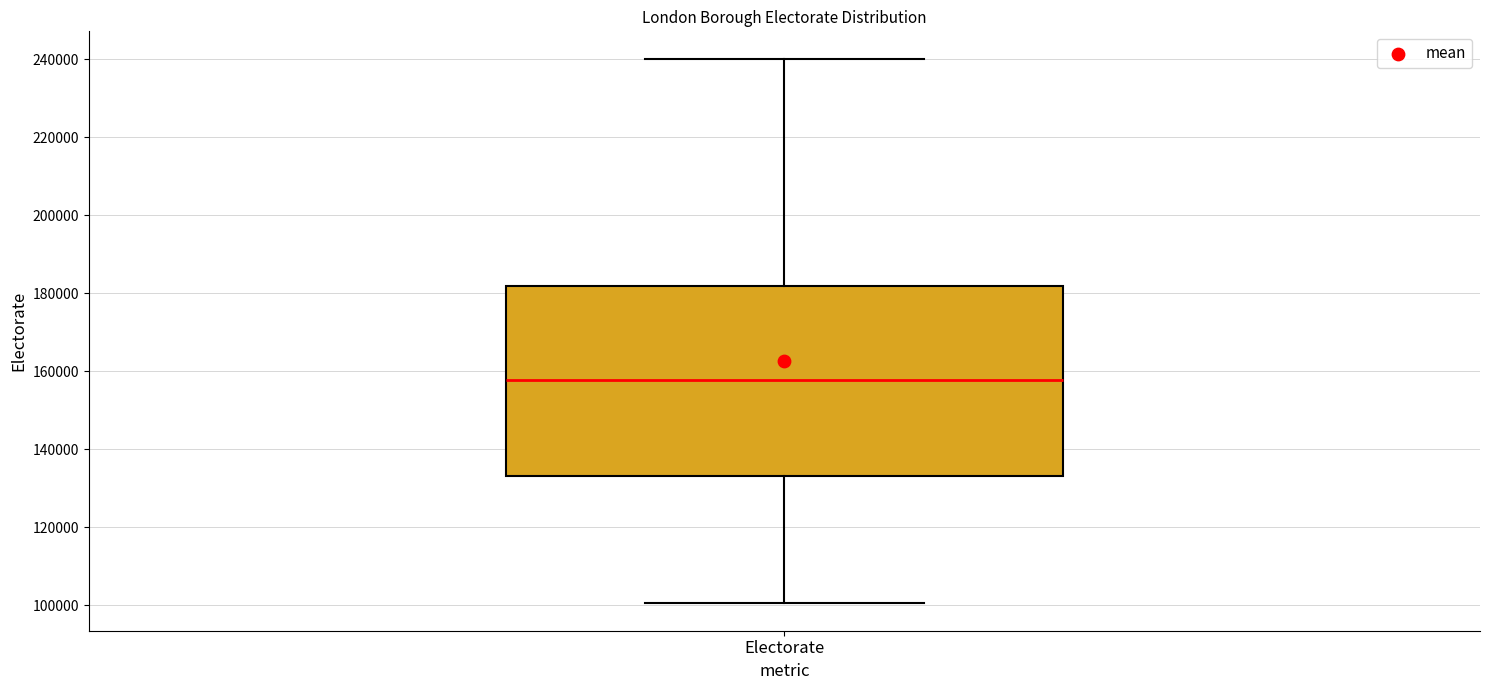

Where does the lower whisker of the box for Electorate end on the y-axis? The values are not printed on the chart, so give them approximately, as read against the axis.

100000